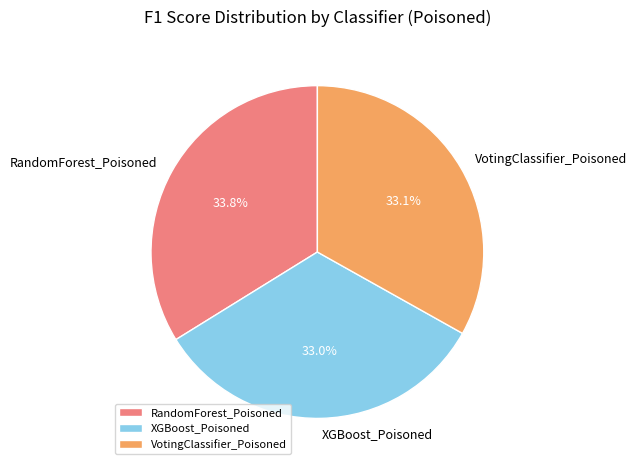

Is XGBoost_Poisoned the majority of the pie?

No